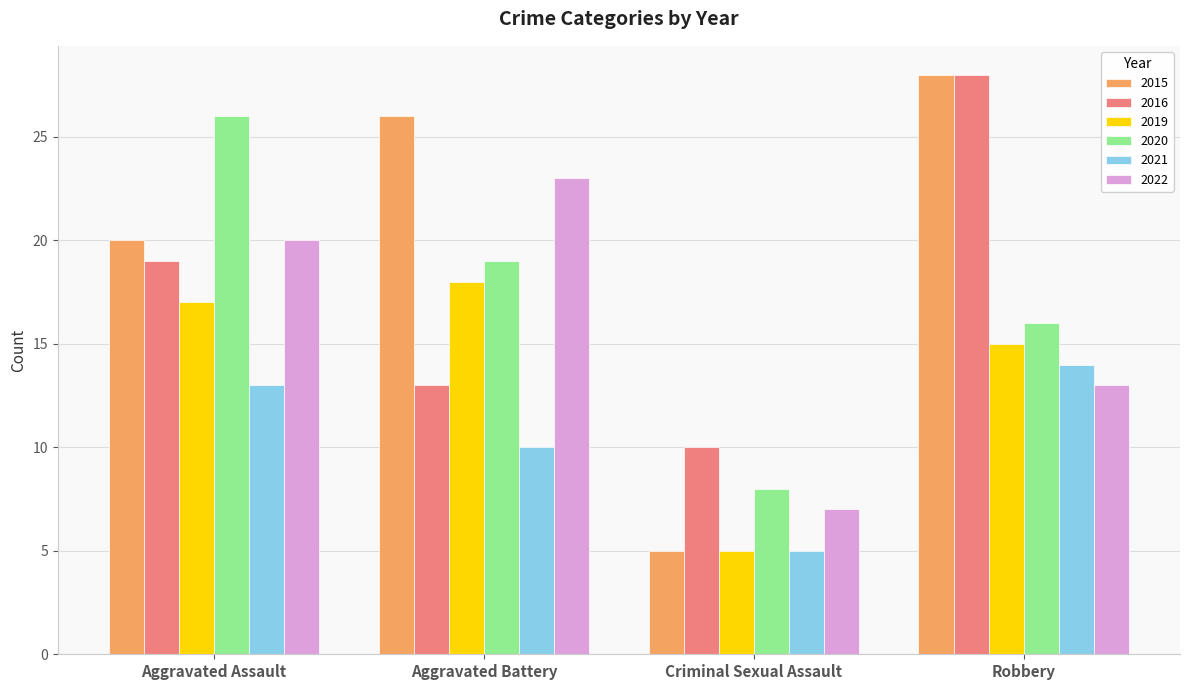

Reading left to right, transcribe all the data shown in this chart.

2015: 20	26	5	28
2016: 19	13	10	28
2019: 17	18	5	15
2020: 26	19	8	16
2021: 13	10	5	14
2022: 20	23	7	13